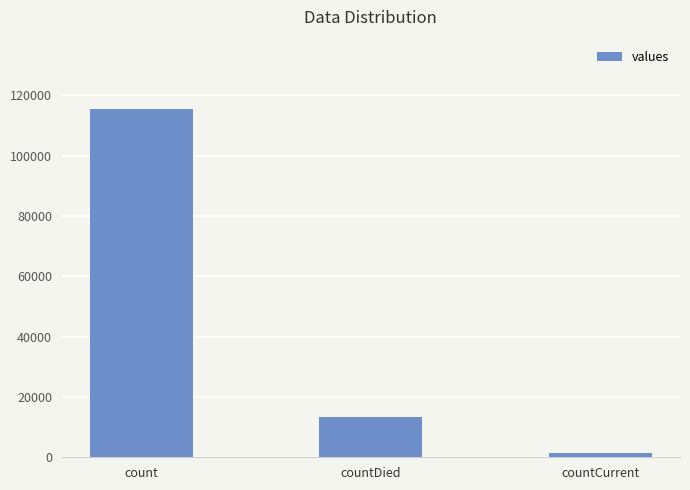

Rank the categories by value from highest to lowest.

count, countDied, countCurrent